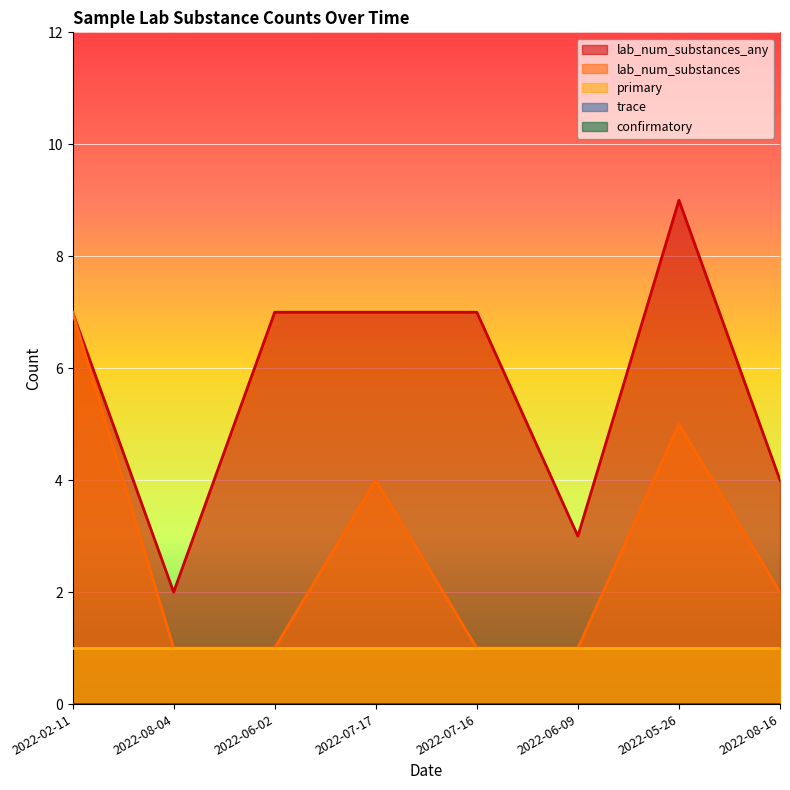

What is the sum of the primary values at 2022-07-16 and 2022-08-16?

2